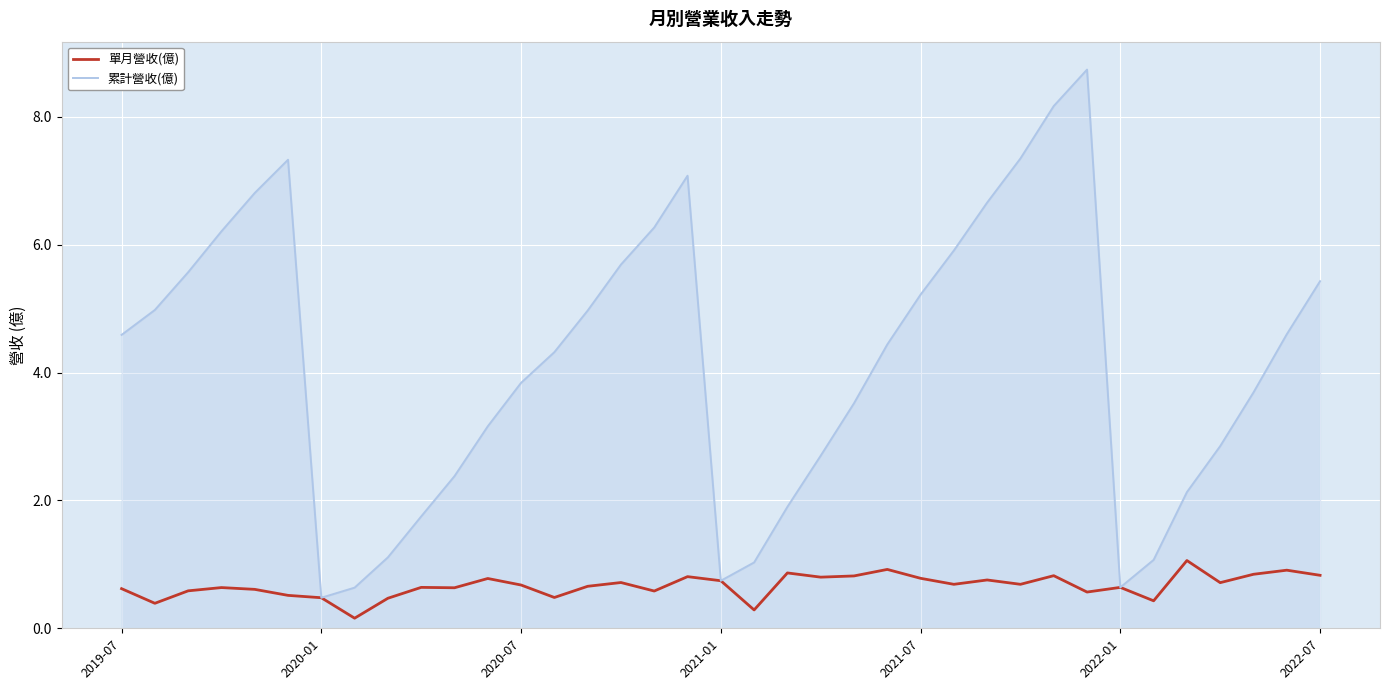

Rank the series by their average value, from lowest to highest.

單月營收(億), 累計營收(億)